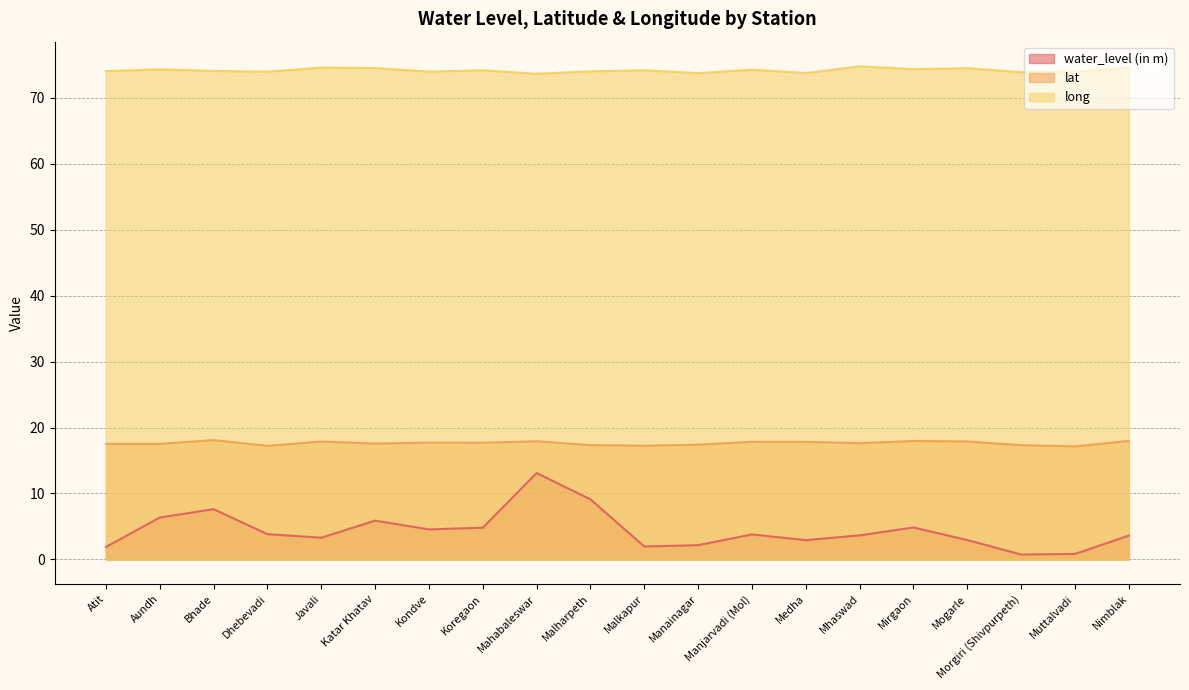

True or false: water_level (in m) and lat cross at least once.

False